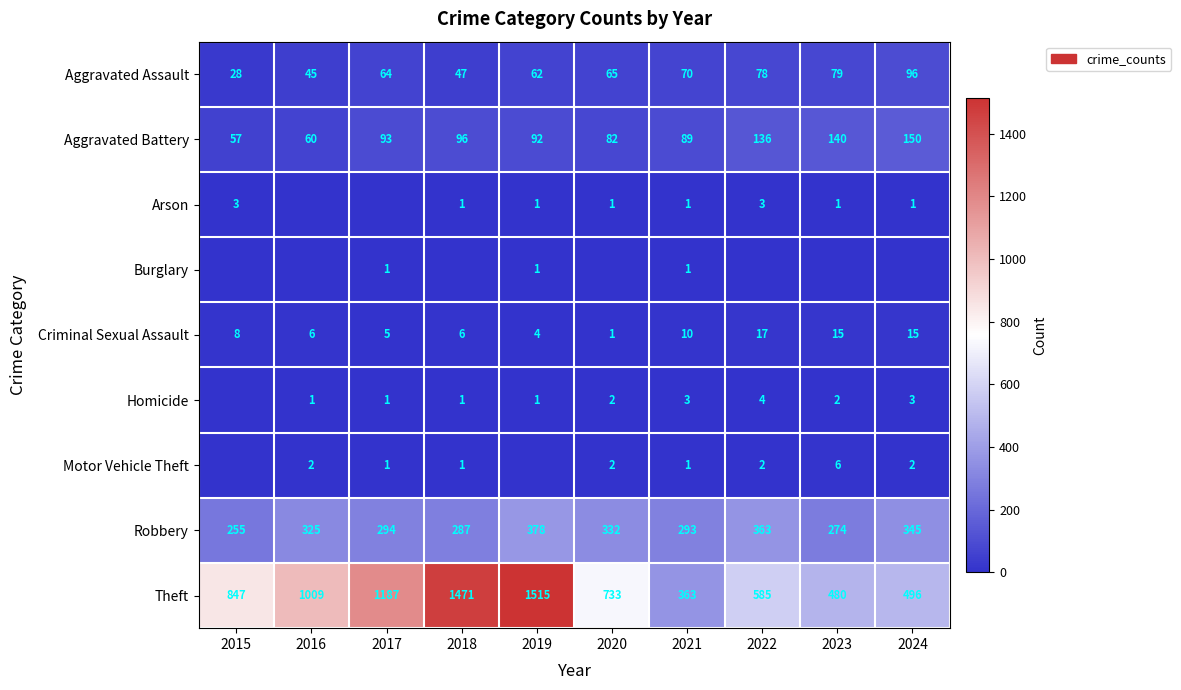

List the labels in order of Robbery value, largest first.

2019, 2022, 2024, 2020, 2016, 2017, 2021, 2018, 2023, 2015